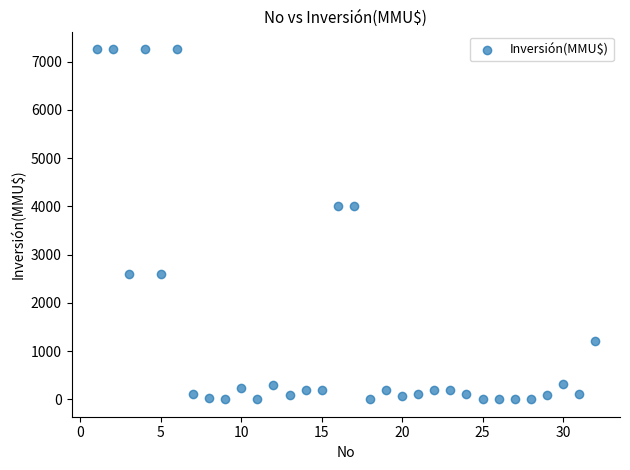

What is the range of X values (max minus min)?

31